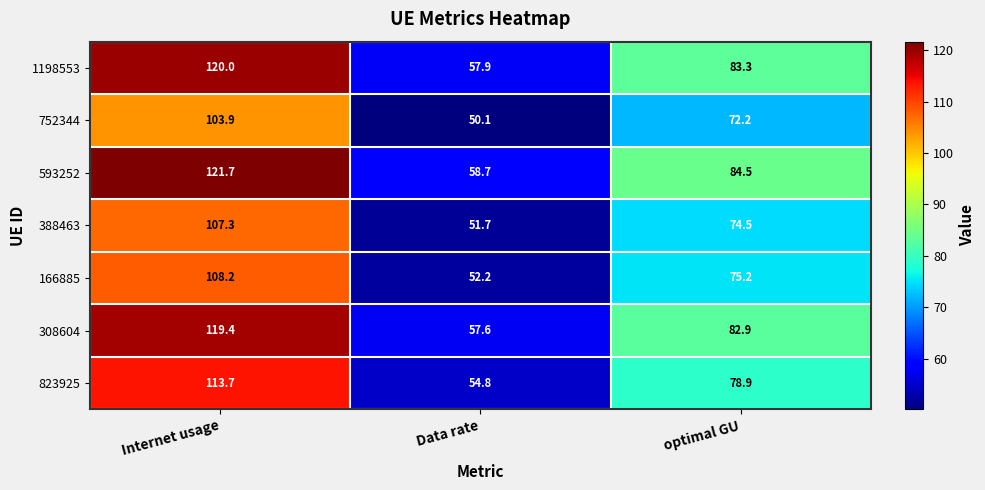

Which category has the lowest value across all series?

Data rate